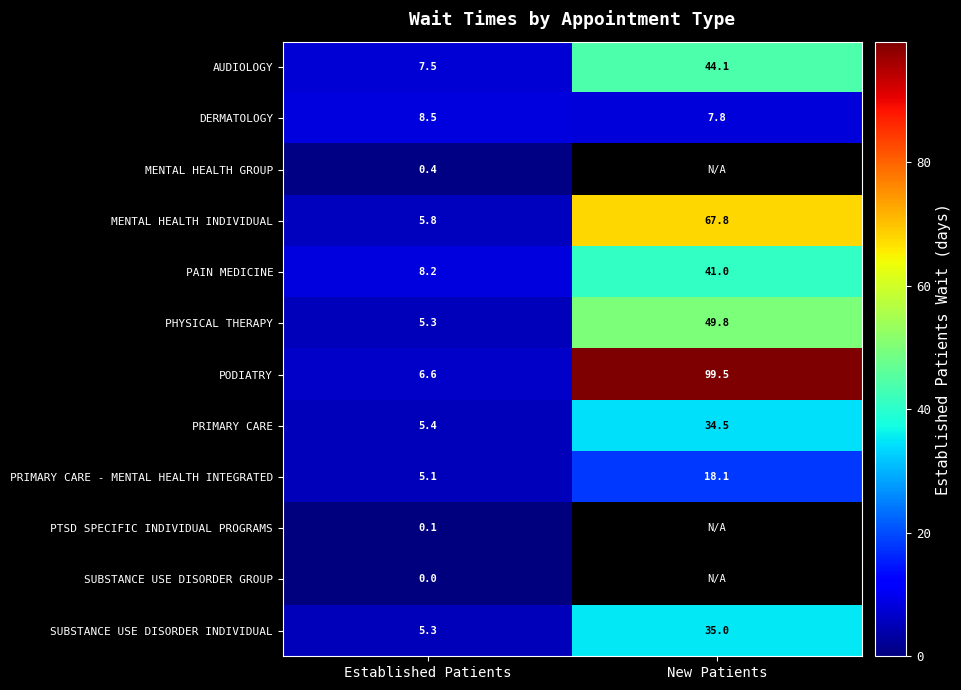

The value of PODIATRY at Established Patients is 2.8. True or false?

False